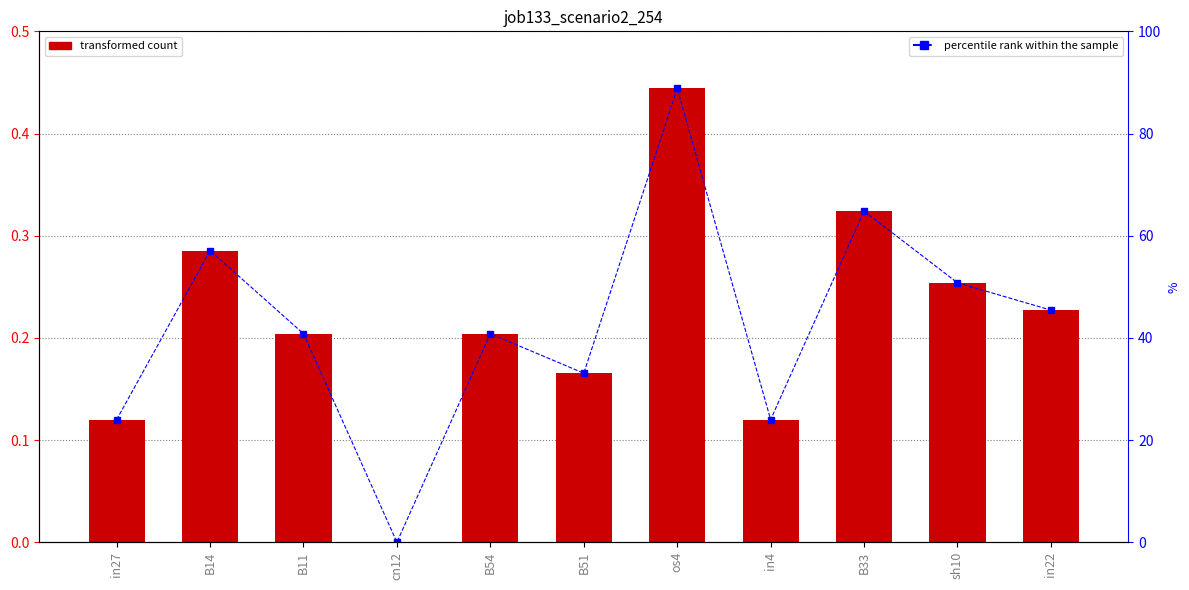

Are the bars horizontal?

No